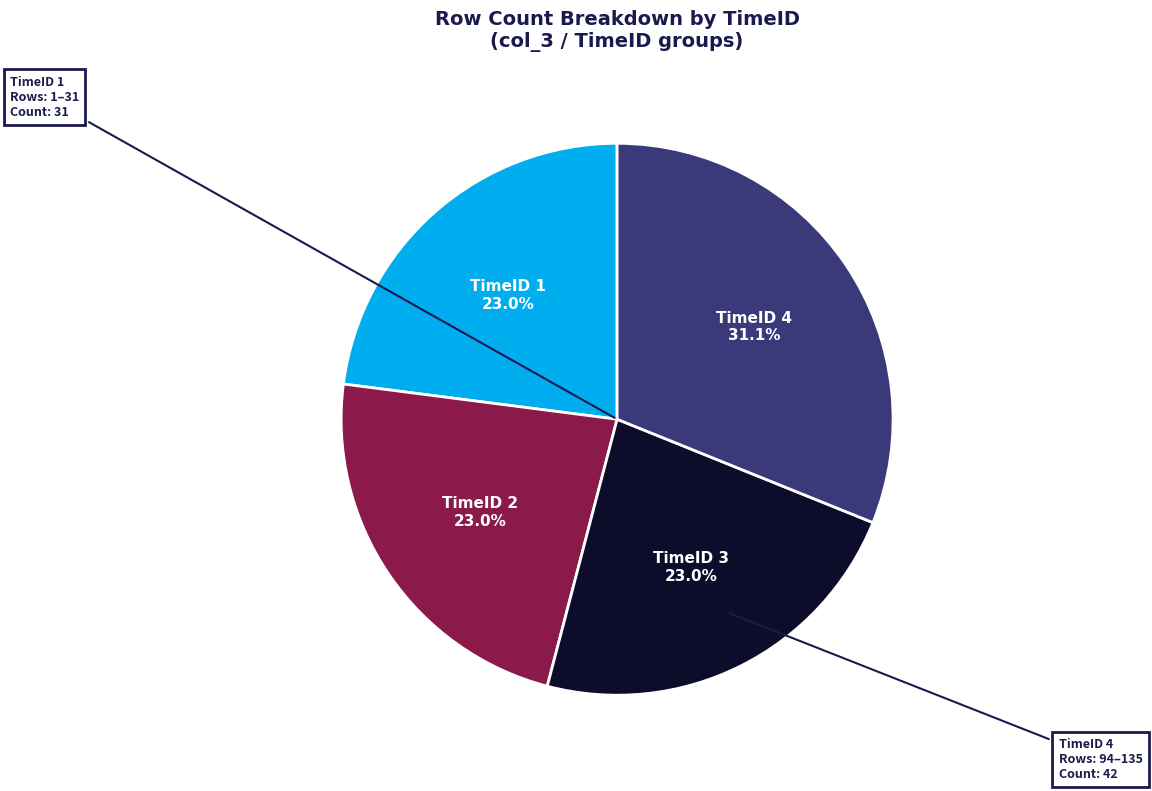

Combined, do TimeID 4 and TimeID 2 account for over 50%?

Yes